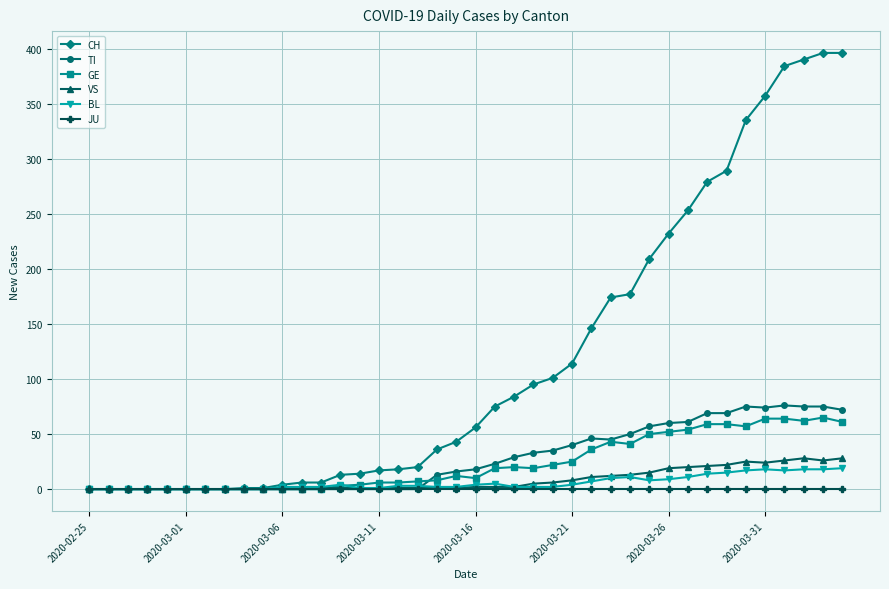

What is the average value of the GE series?

23